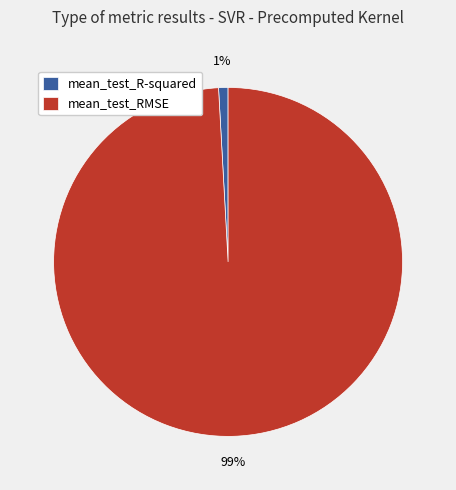

To the nearest percent, what portion does mean_test_R-squared represent?

1%